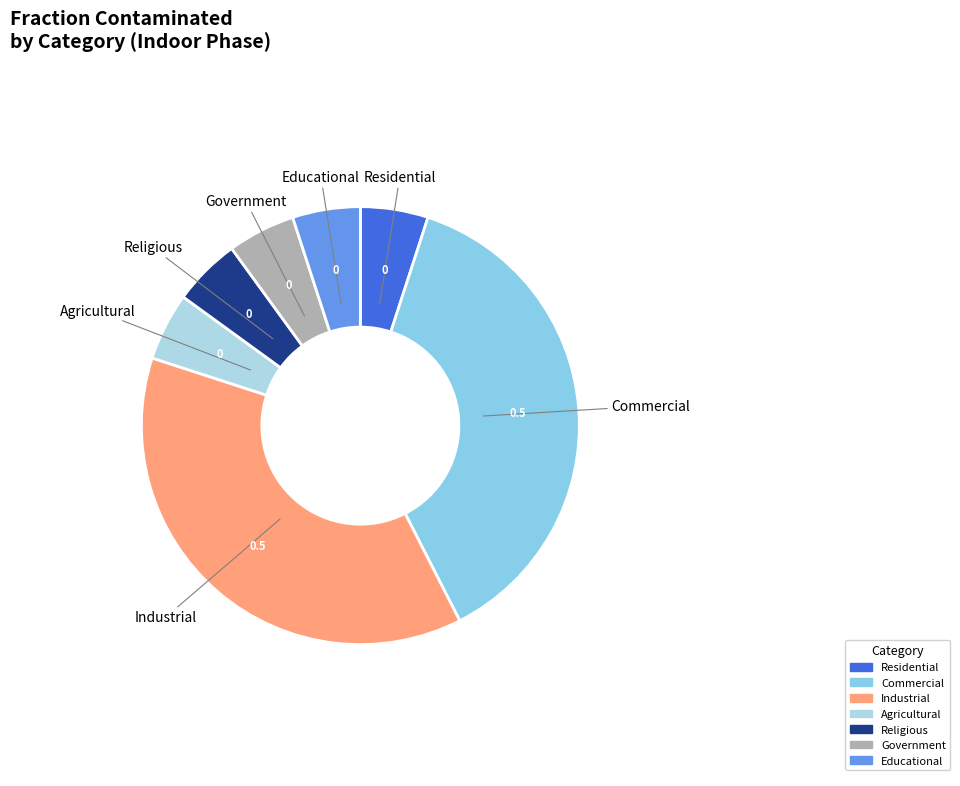

Between Government and Industrial, which is larger?

Industrial